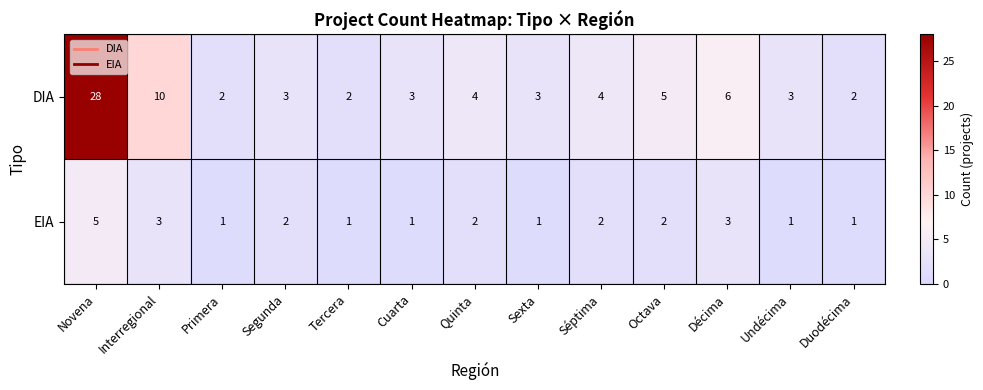

What is the difference between the maximum and minimum values in the EIA series?

4